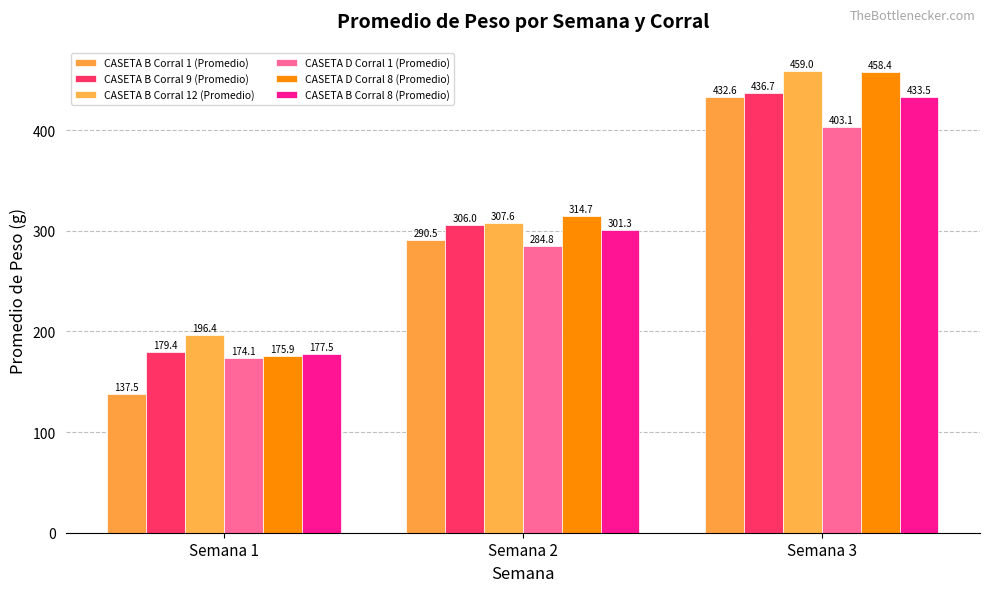

At which category does the chart reach its peak across all series?

Semana 3